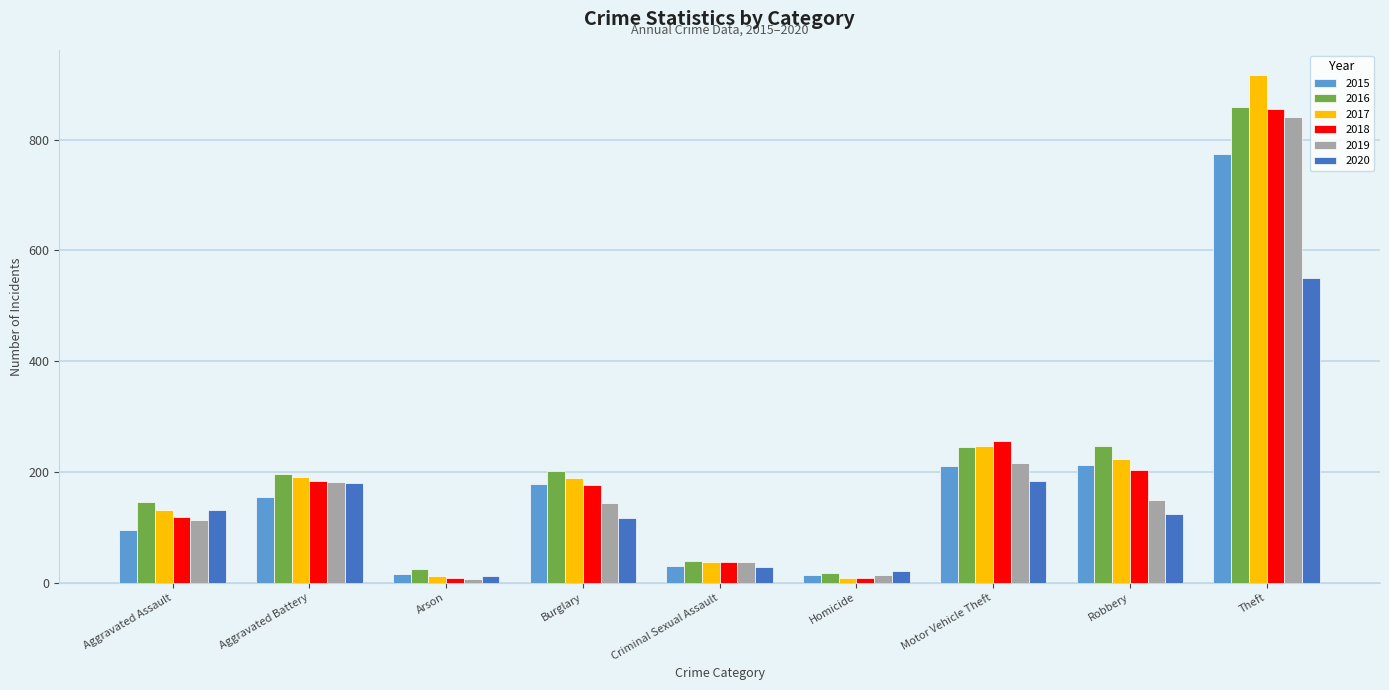

Is the value of 2015 at Aggravated Battery greater than the value of 2019 at Motor Vehicle Theft?

No